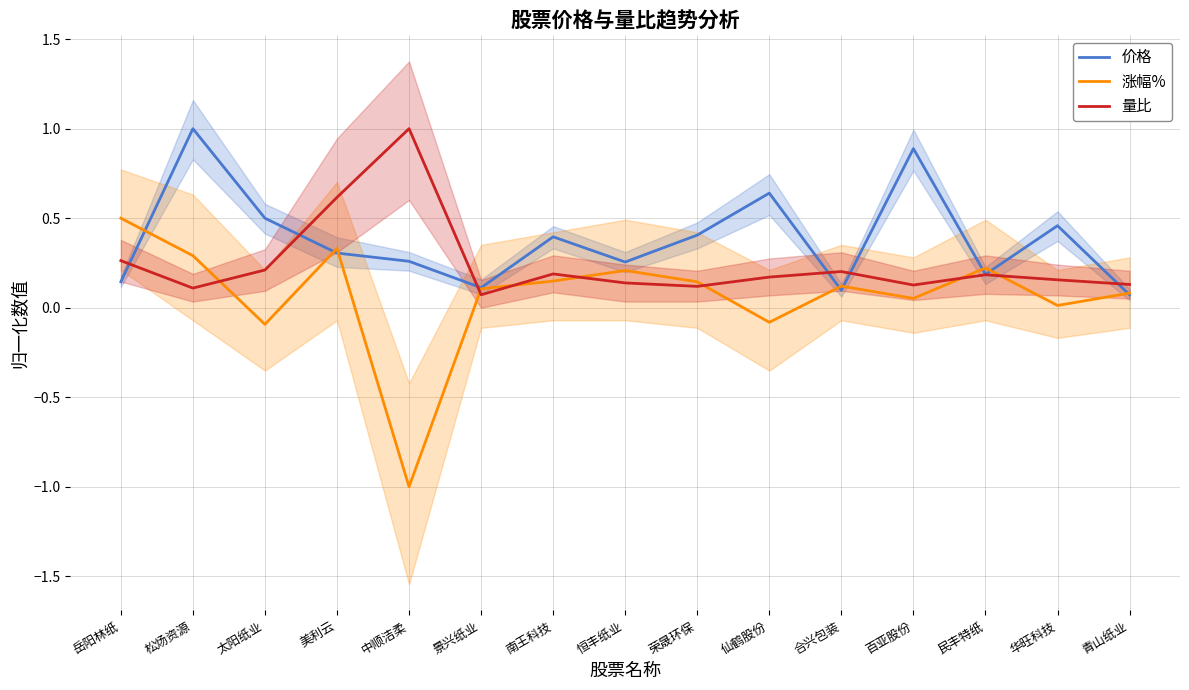

Between 恒丰纸业 and 华旺科技, which series saw the biggest shift?

价格